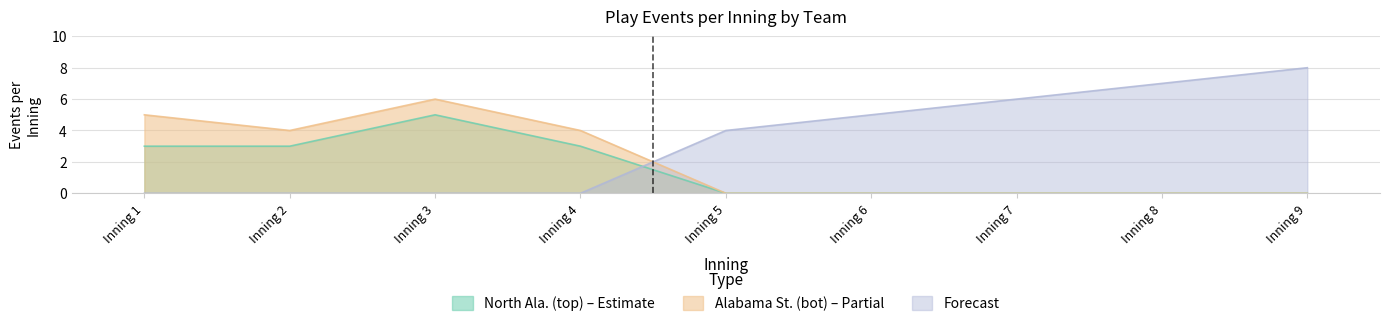

True or false: North Ala. (top) has more than 2 interior local peaks.

False